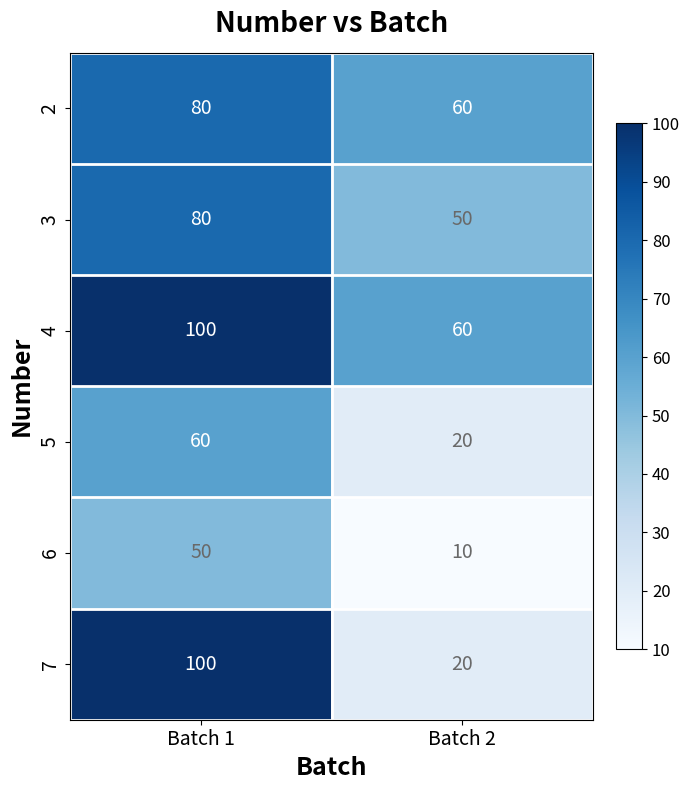

Between Batch 1 and Batch 2, which series saw the biggest shift?

7